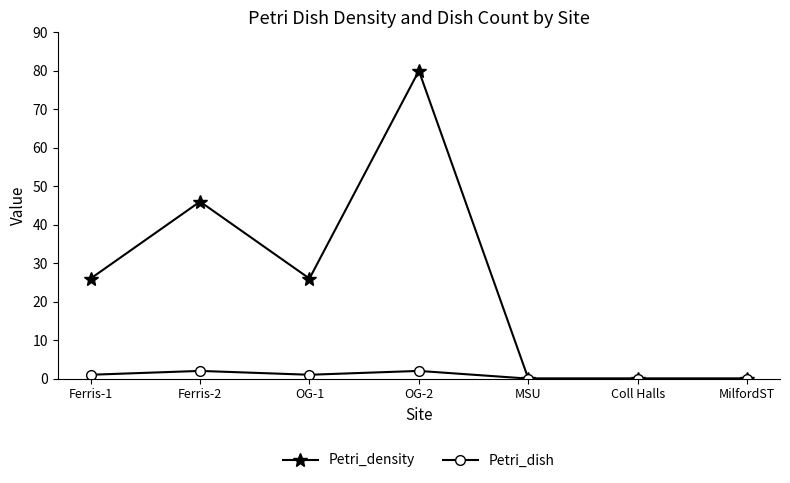

What is the difference between the Petri_dish values at Ferris-2 and MilfordST?

2